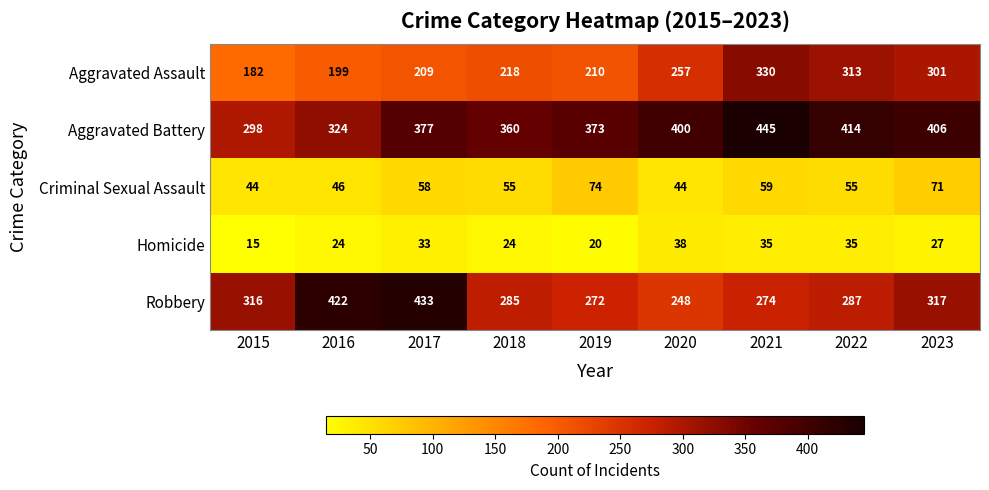

What is the maximum value shown in the chart?

445